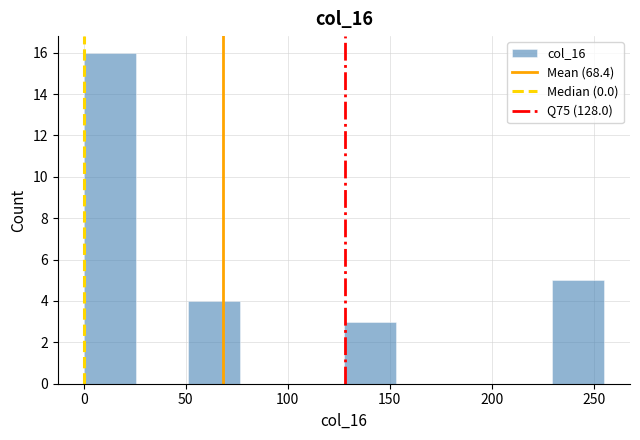

Reading left to right, transcribe this chart: for each bar, give the range it covers on the x-axis and its height. Neither the bar edges nor the heights are printed on the chart, so give them approximately, as read against the axes.

0.0 to 25.5: 16
25.5 to 51.0: 0
51.0 to 76.5: 4
76.5 to 102.0: 0
102.0 to 127.5: 0
127.5 to 153.0: 3
153.0 to 178.5: 0
178.5 to 204.0: 0
204.0 to 229.5: 0
229.5 to 255.0: 5